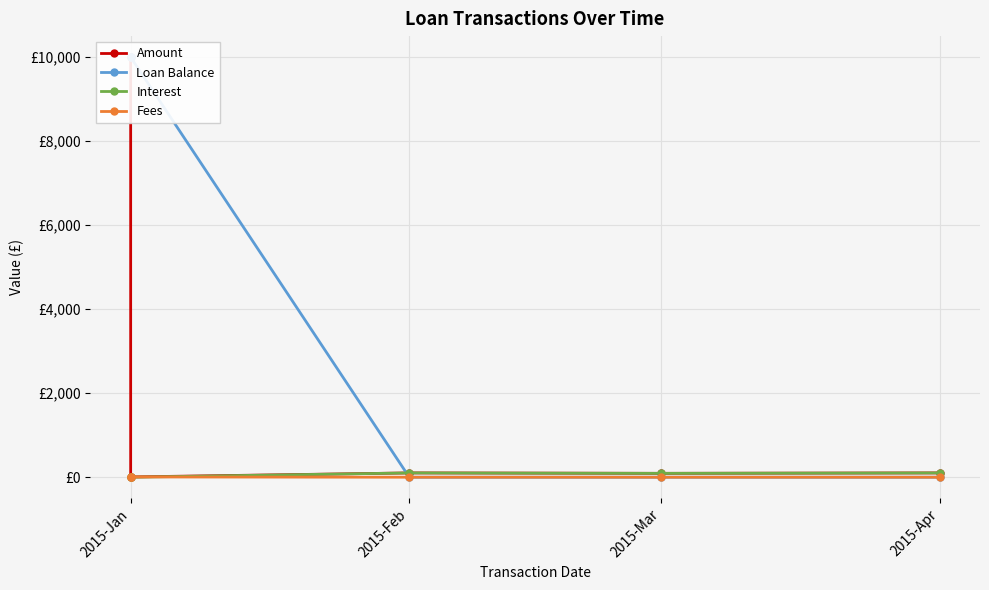

Which category has the highest value across all series?

2015-Jan